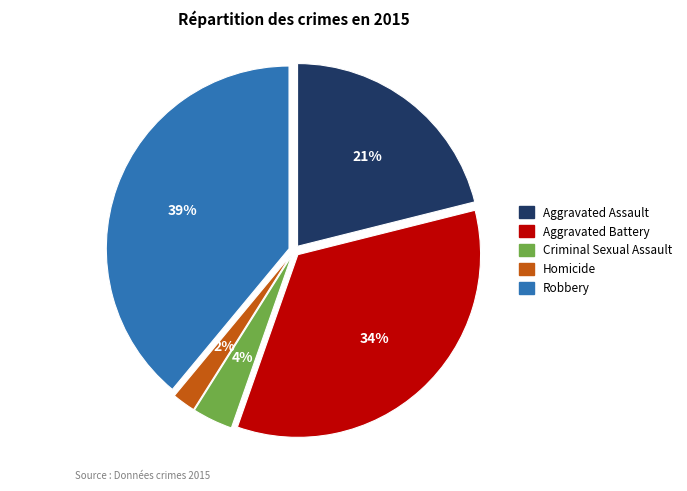

Rank the categories by value from lowest to highest.

Homicide, Criminal Sexual Assault, Aggravated Assault, Aggravated Battery, Robbery